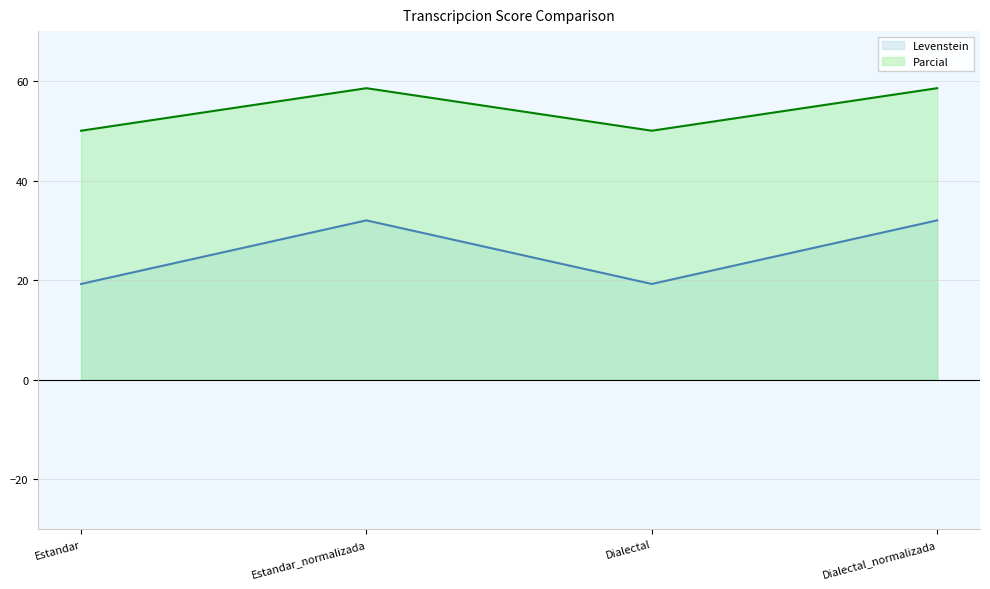

True or false: Parcial and Levenstein intersect in this chart.

False